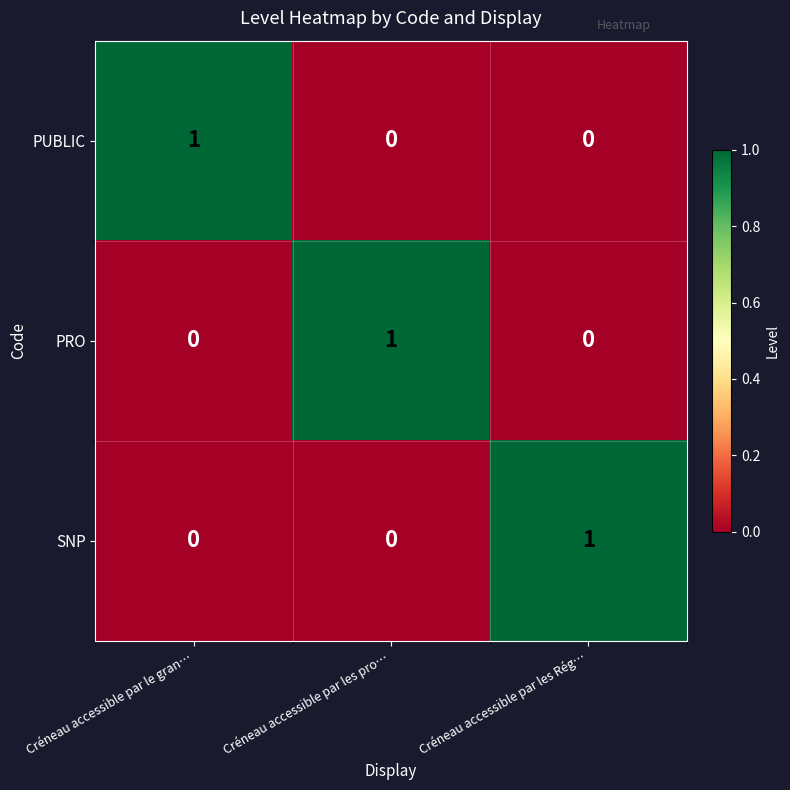

How many PUBLIC values are between 0 and 1?

3